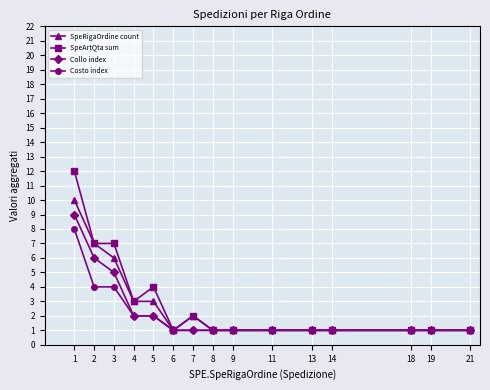

Which series has the widest spread of values?

SpeArtQta sum